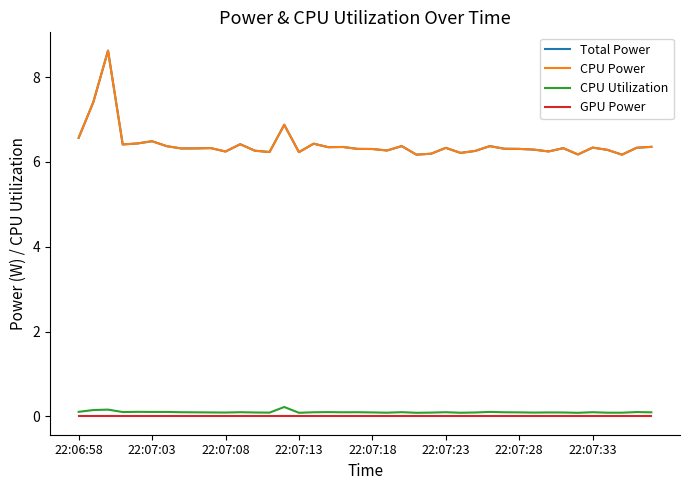

Does the chart have visible grid lines?

No